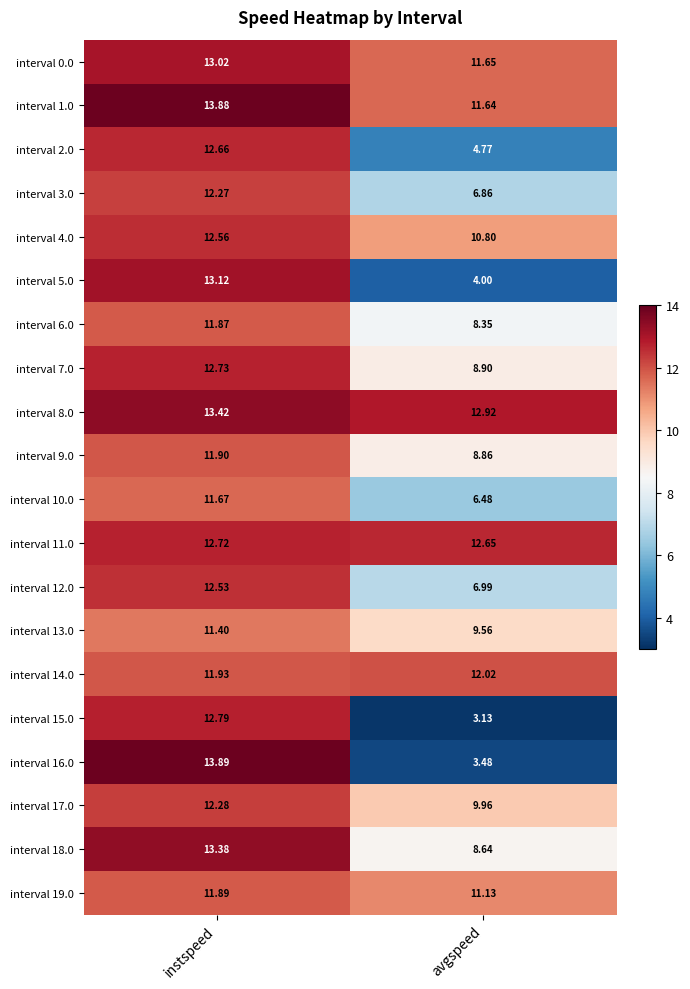

Rank the series by their maximum value, from lowest to highest.

interval 13.0, interval 10.0, interval 6.0, interval 19.0, interval 9.0, interval 14.0, interval 3.0, interval 17.0, interval 12.0, interval 4.0, interval 2.0, interval 11.0, interval 7.0, interval 15.0, interval 0.0, interval 5.0, interval 18.0, interval 8.0, interval 1.0, interval 16.0